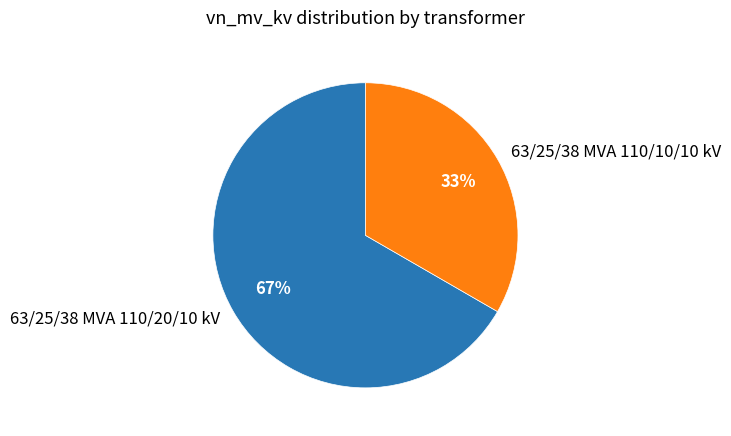

To the nearest percent, what is the combined percentage of 63/25/38 MVA 110/10/10 kV and 63/25/38 MVA 110/20/10 kV?

100%